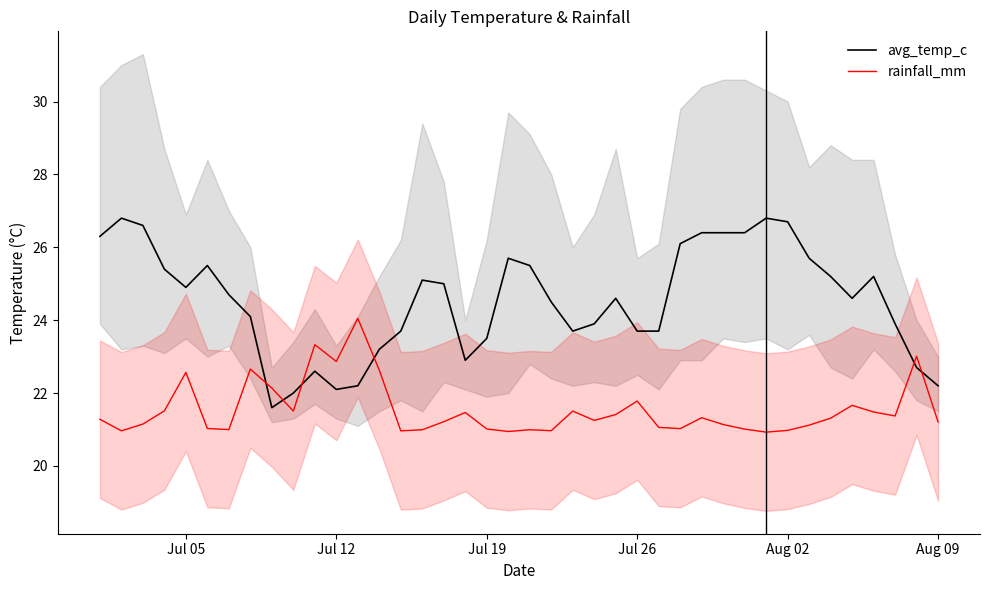

How many times do avg_temp_c and rainfall_mm cross each other?

6